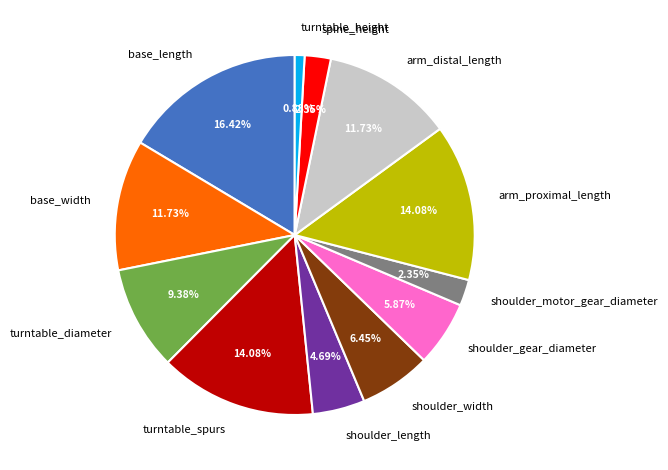

To the nearest percent, what is the average slice percentage?

8%